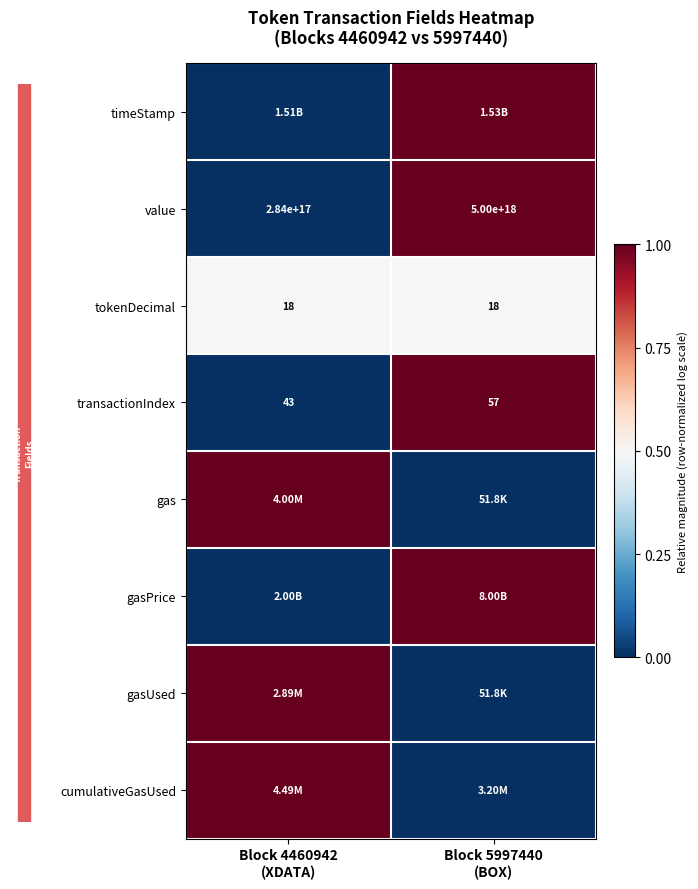

What is the total value across all series at Block 5997440
(BOX)?

4.5